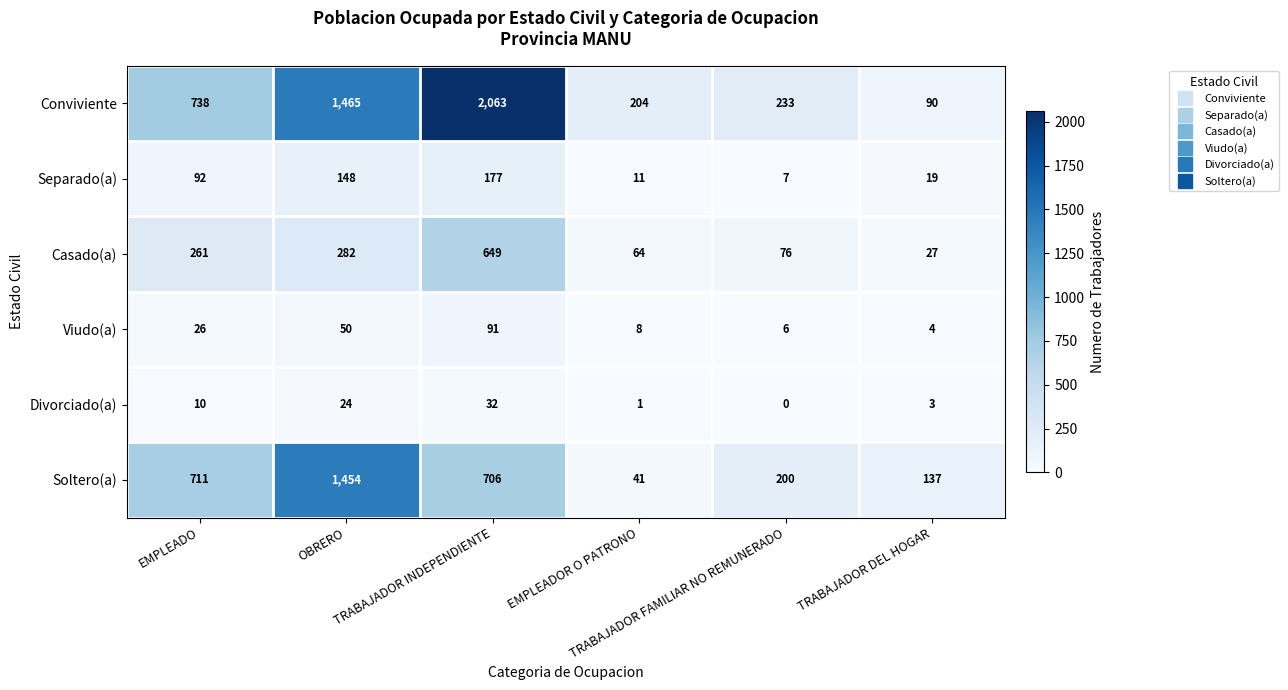

Which series has the largest total across all categories?

Conviviente